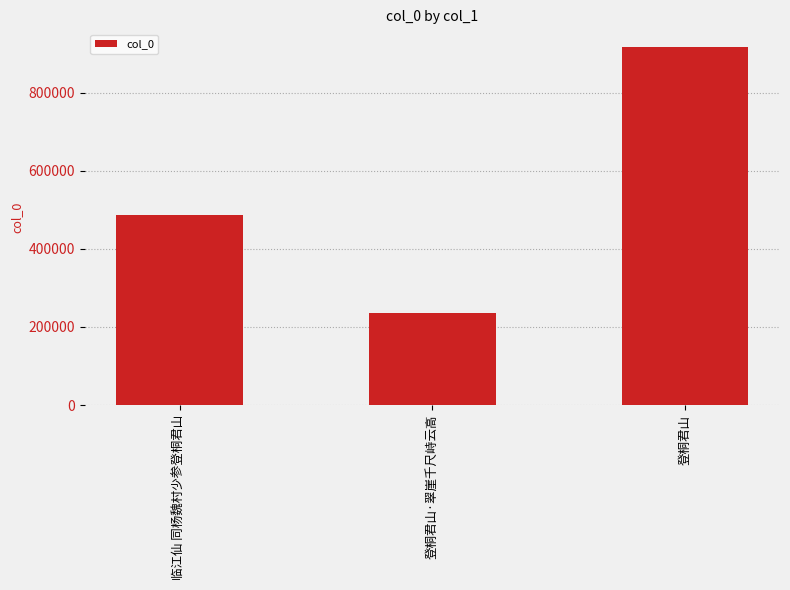

Approximately how many times larger is the value at 登桐君山 compared to 临江仙 同杨魏村少参登桐君山?

1.9